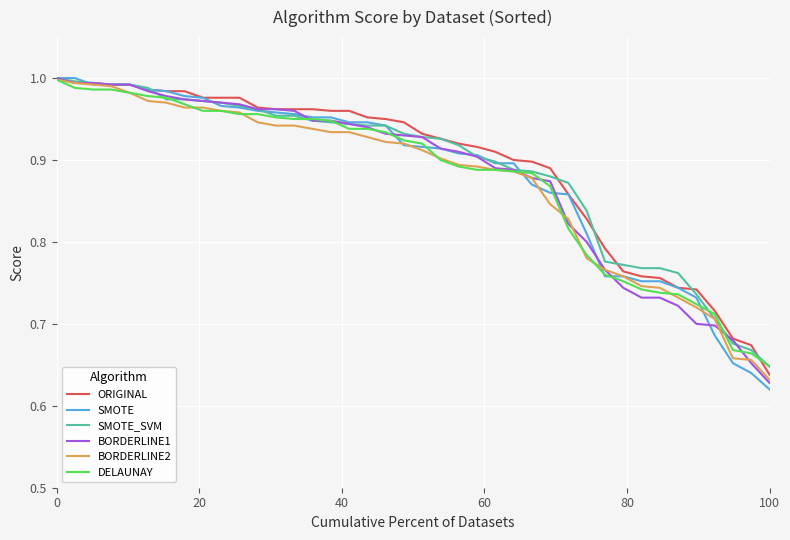

Which series has the widest spread of values?

SMOTE